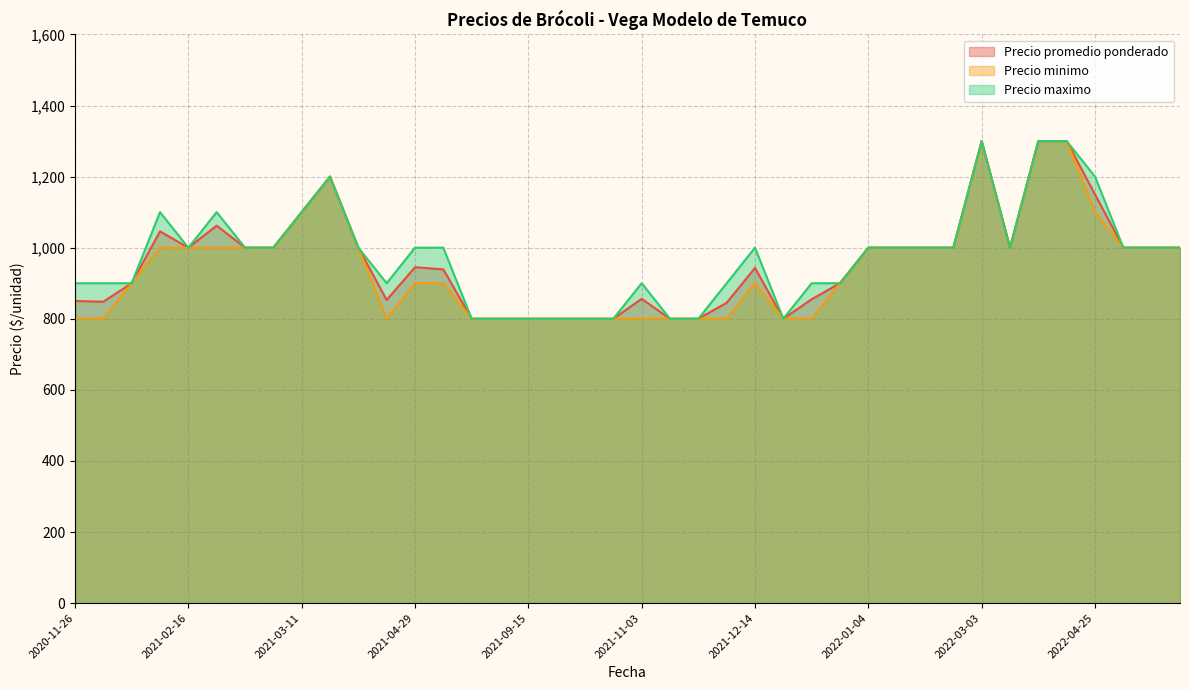

Between 2022-03-09 and 2021-12-30, which series saw the biggest shift?

Precio promedio ponderado